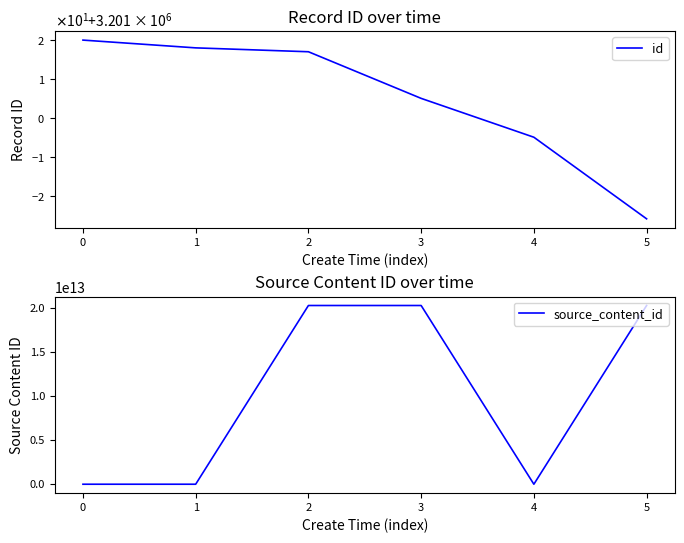

What are all the series names shown in the legend?

id, source_content_id